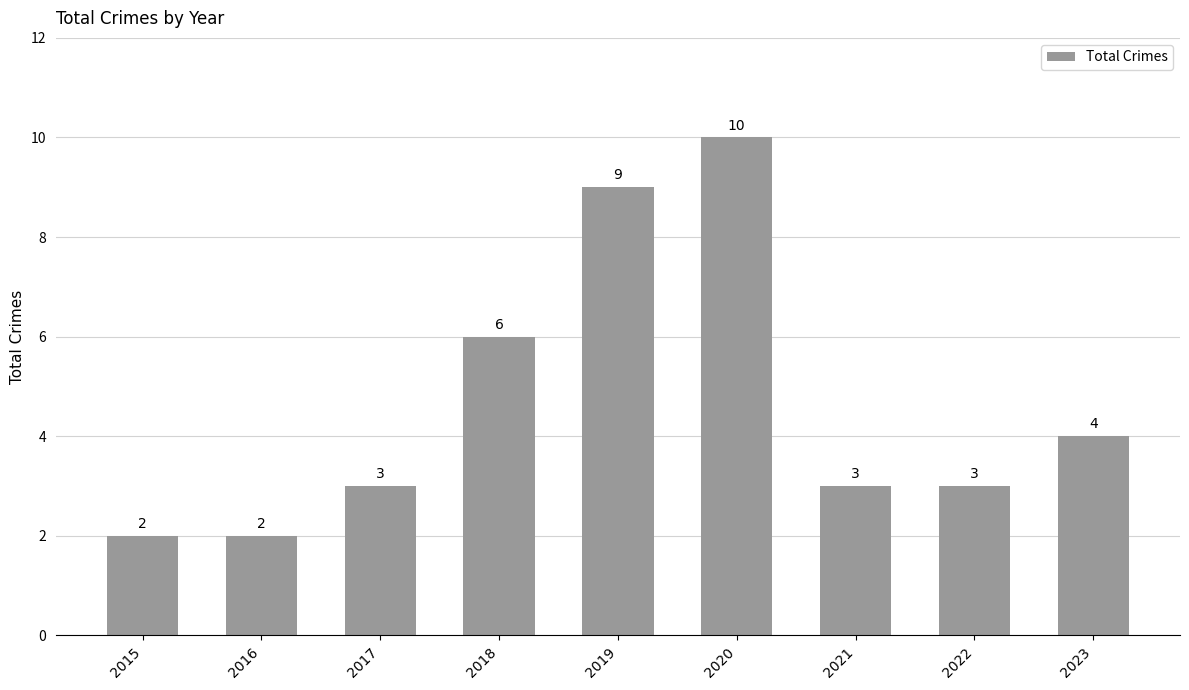

Approximately how many times larger is the value at 2023 compared to 2021?

1.3